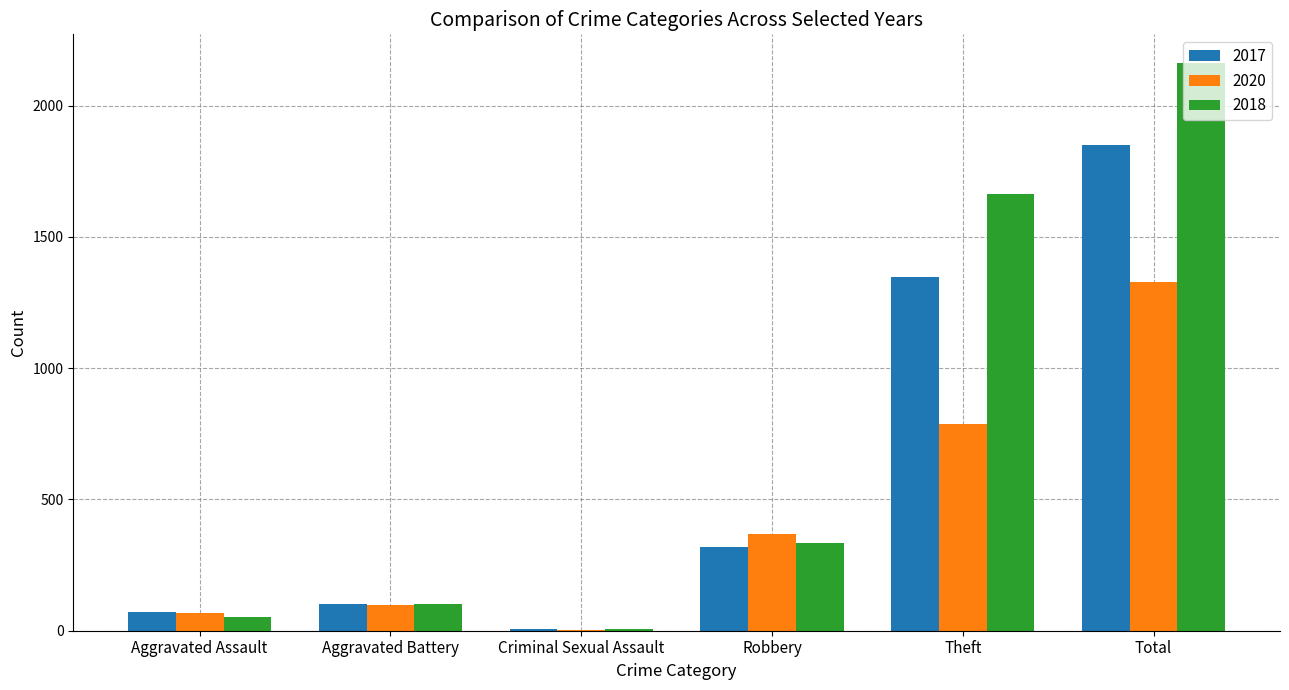

Is the value of 2018 at Aggravated Battery greater than the value of 2017 at Criminal Sexual Assault?

Yes